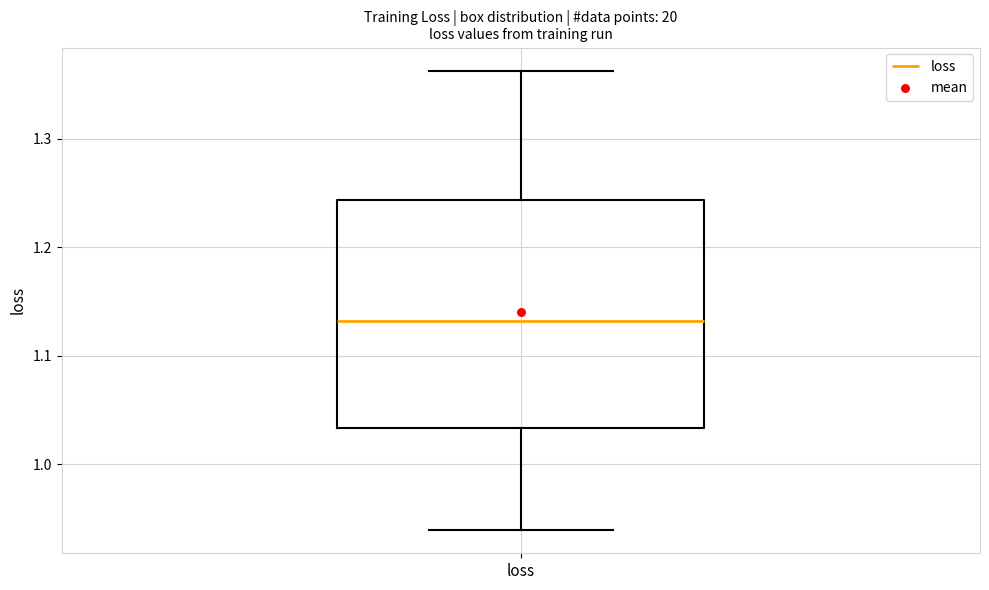

Transcribe this box plot: give where the median line is, the range the box spans, and where the two whiskers end, as read against the y-axis. The values are not printed on the chart, so give them approximately, as read against the axis.

median 1.13, box 1.03 to 1.24, whiskers 0.94 to 1.36